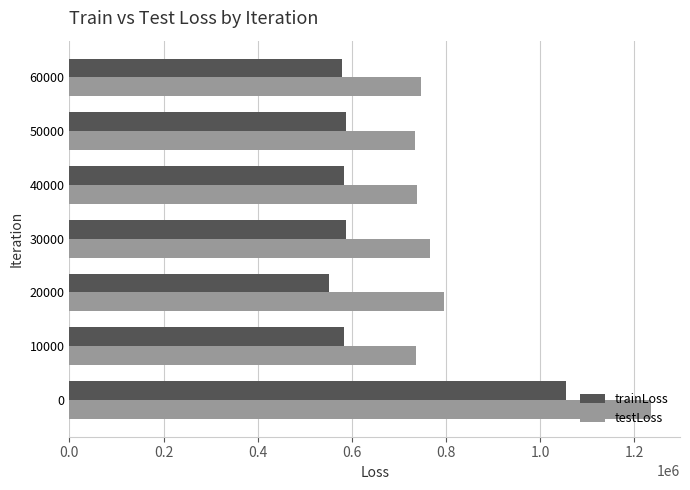

Is the value of trainLoss at 20000 greater than the value of testLoss at 0?

No